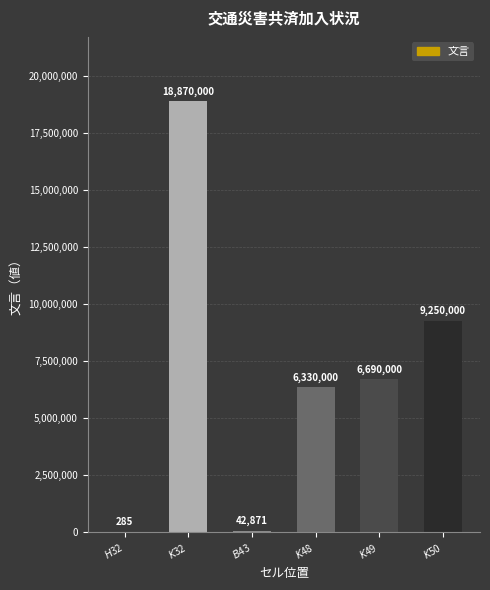

Which has a higher value, $K$32 or $B$43?

$K$32